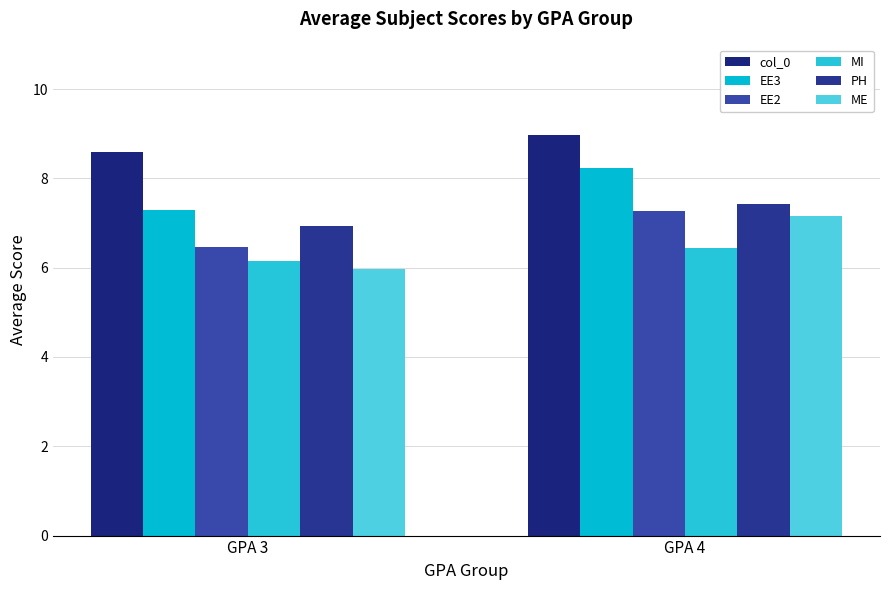

Reading left to right, list all the values displayed in this chart.

col_0: GPA 3=8.6	GPA 4=9.0
EE3: GPA 3=7.3	GPA 4=8.2
EE2: GPA 3=6.5	GPA 4=7.3
MI: GPA 3=6.2	GPA 4=6.4
PH: GPA 3=6.9	GPA 4=7.4
ME: GPA 3=6.0	GPA 4=7.2